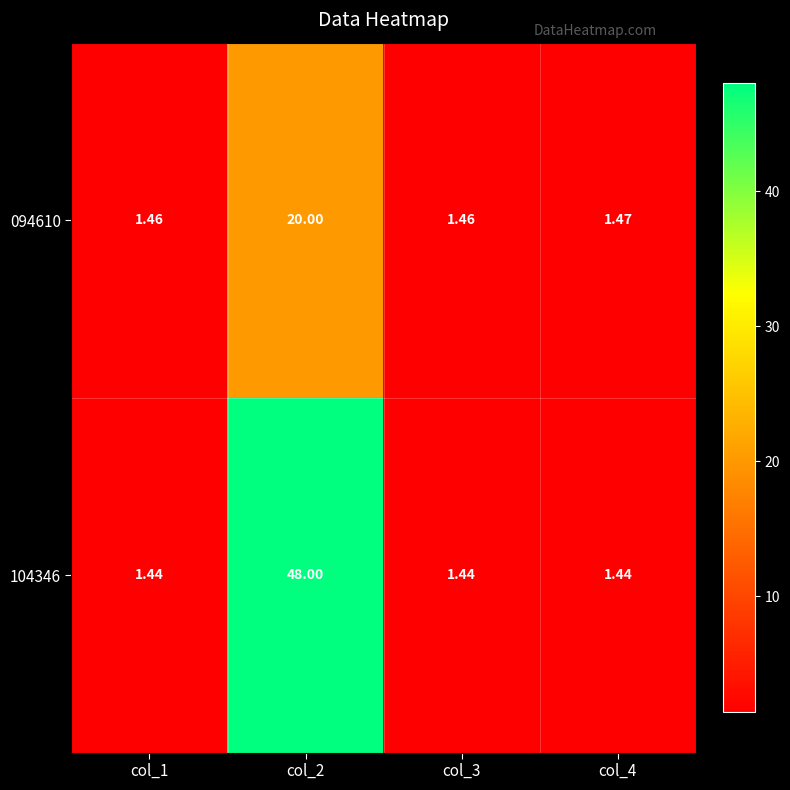

Is the value of 094610 at col_3 greater than the value of 104346 at col_3?

Yes